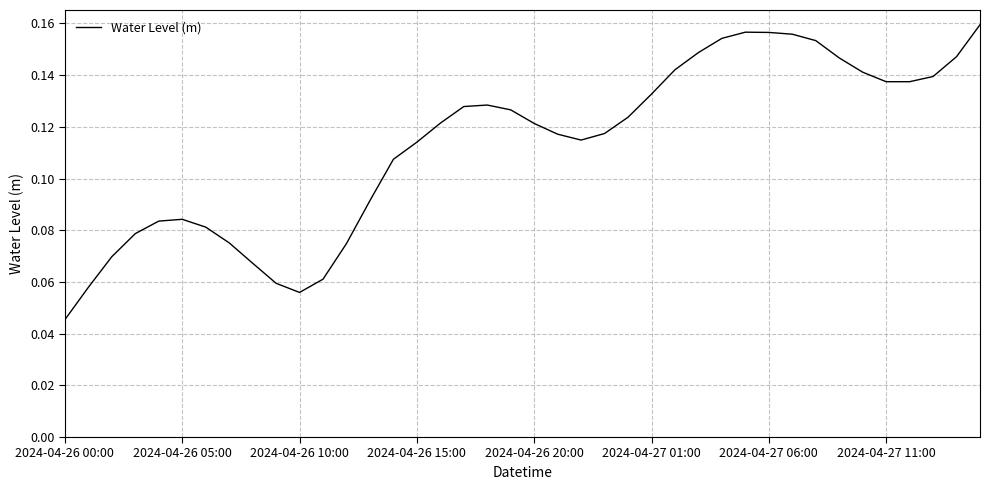

What is the difference between the maximum and second lowest values?

0.1